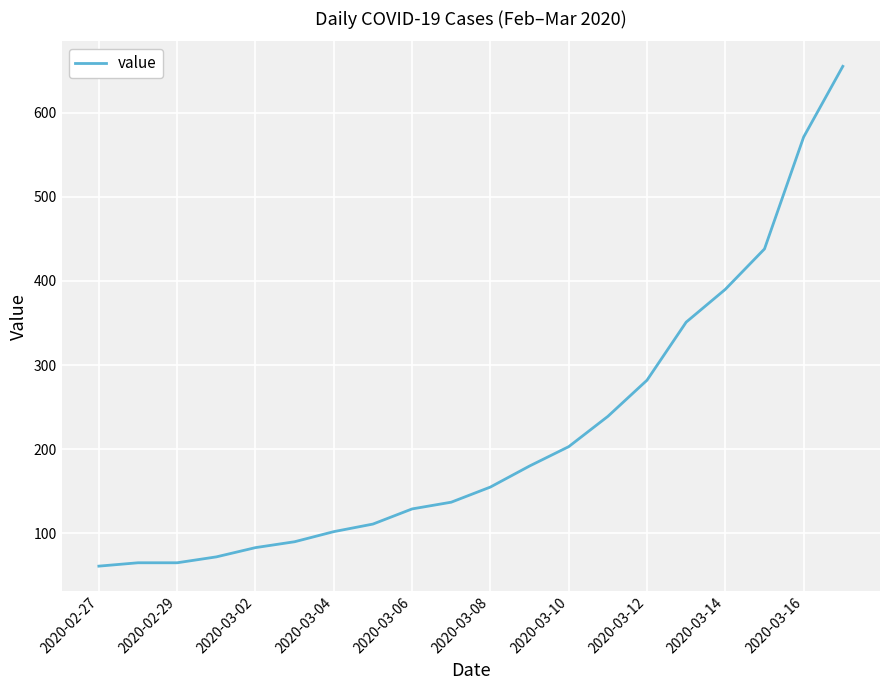

What is the difference between the maximum and minimum values?

594